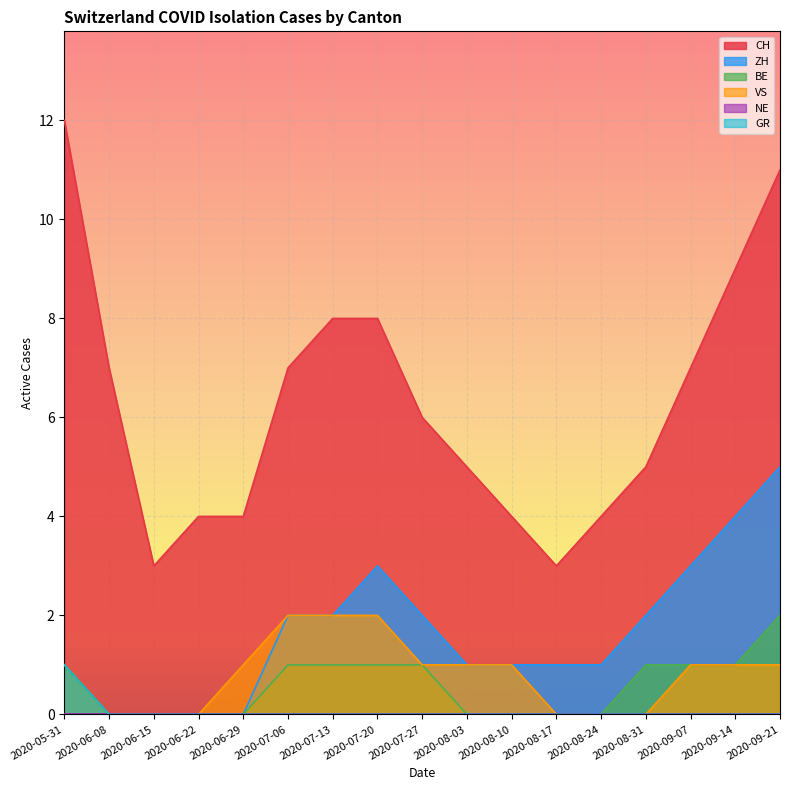

Rank the series by their maximum value, from lowest to highest.

GR, BE, VS, ZH, CH